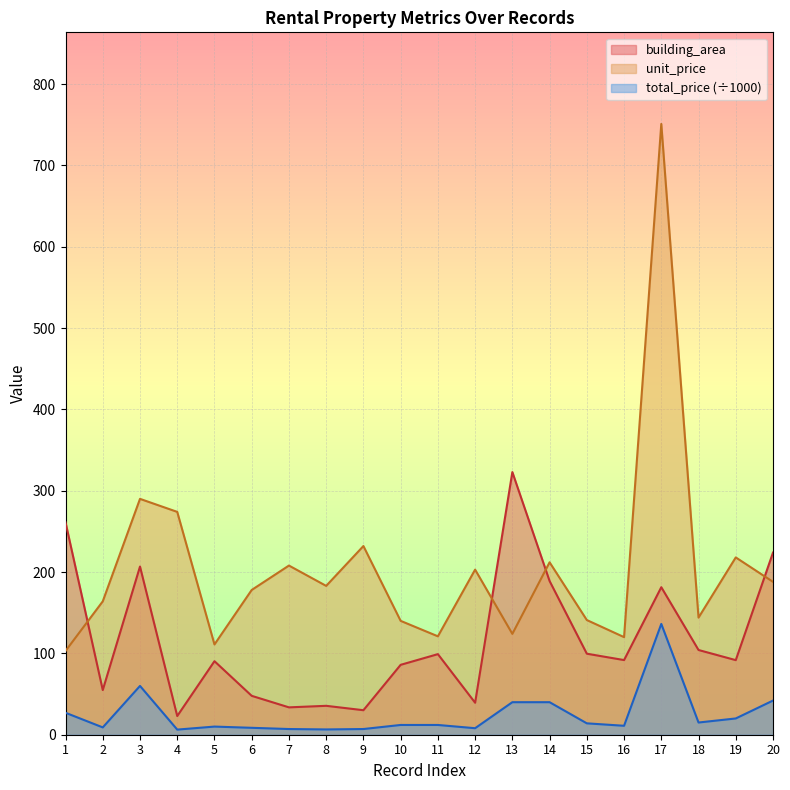

How many data points in unit_price are above 183?

9